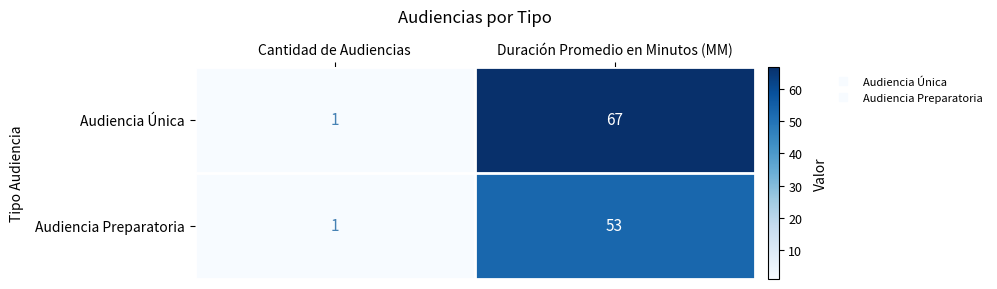

Reading left to right, transcribe all the data shown in this chart.

Audiencia Única: Cantidad de Audiencias=1	Duración Promedio en Minutos (MM)=67
Audiencia Preparatoria: Cantidad de Audiencias=1	Duración Promedio en Minutos (MM)=53